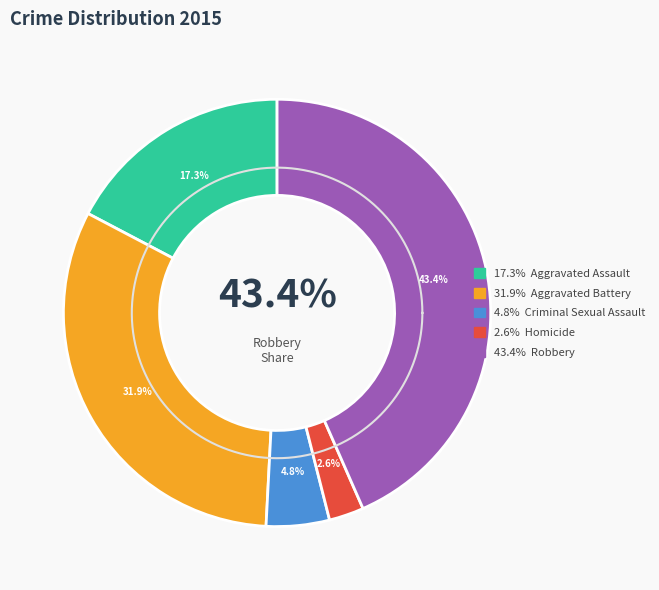

How many segments does this pie chart have?

5